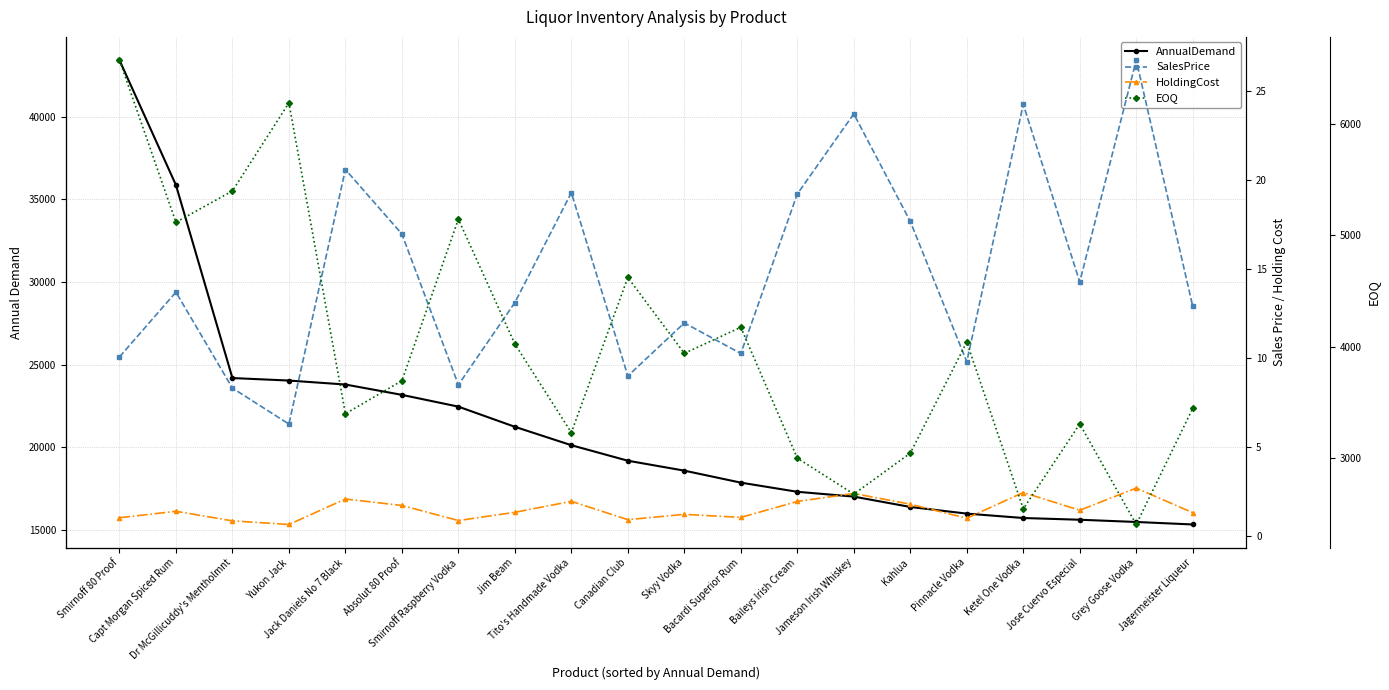

Which series has the largest range (max minus min)?

AnnualDemand